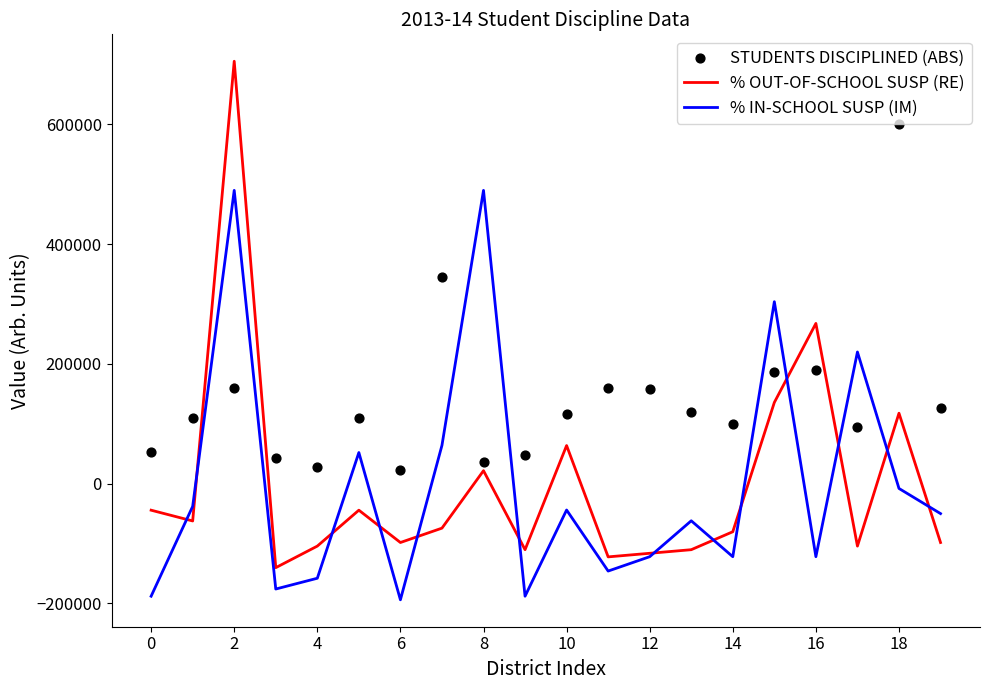

Which series contains the lowest Y value?

% IN-SCHOOL SUSP (IM)